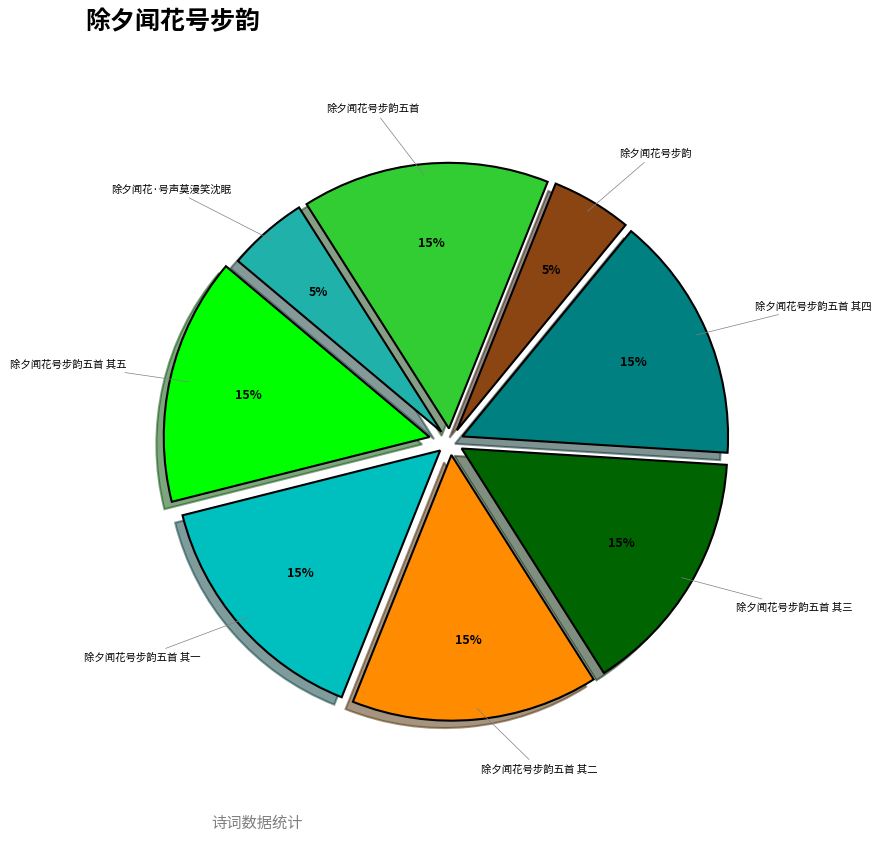

To the nearest percent, what is the difference between the largest and smallest slice percentages?

10%